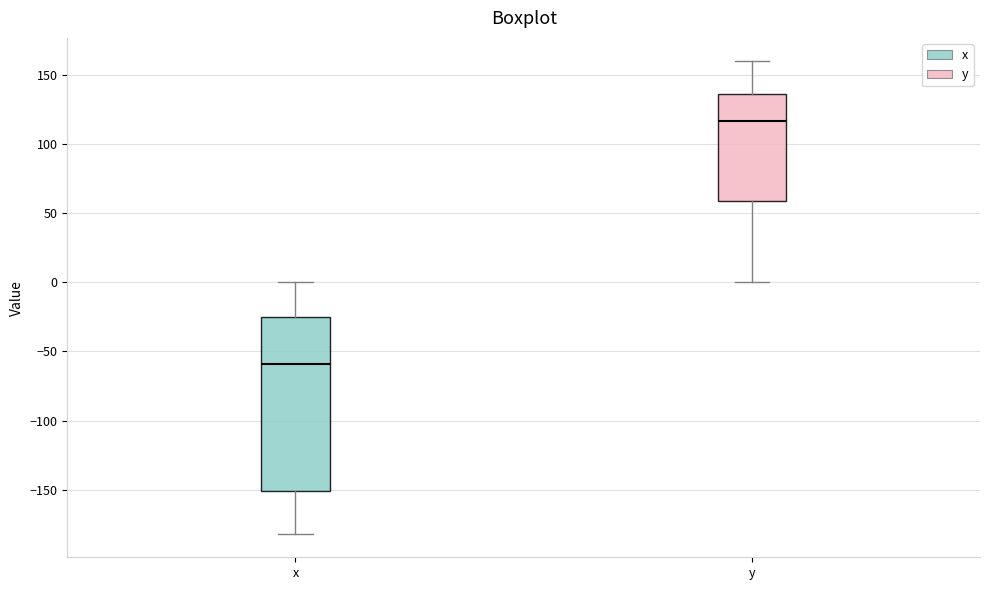

Reading left to right, transcribe this box plot: for each box, give where its median line is, the range the box spans, and where its two whiskers end, as read against the y-axis. The values are not printed on the chart, so give them approximately, as read against the axis.

x: median -60, box -150 to -25, whiskers -180 to 0
y: median 115, box 60 to 135, whiskers 0 to 160